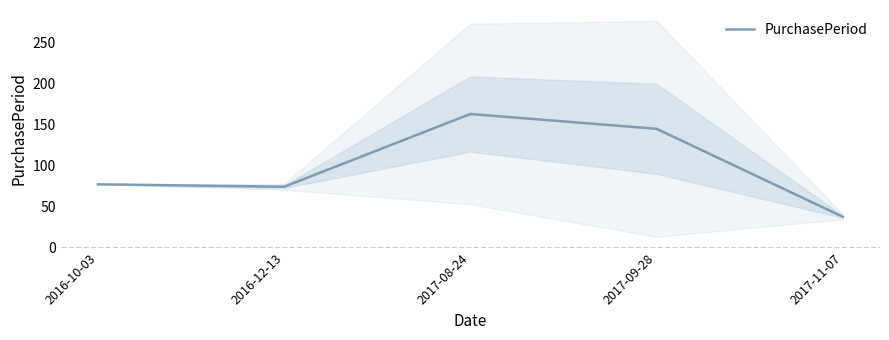

What is the ratio of the value at 2016-12-13 to the value at 2017-09-28?

0.5